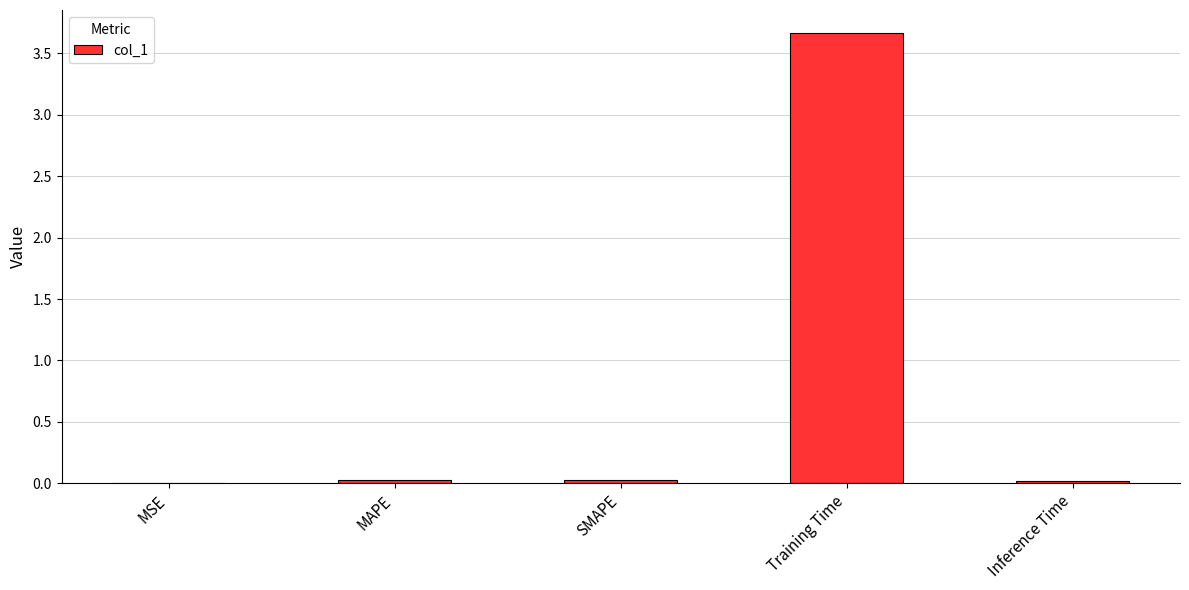

True or false: the data shows 0.0 at MSE.

True